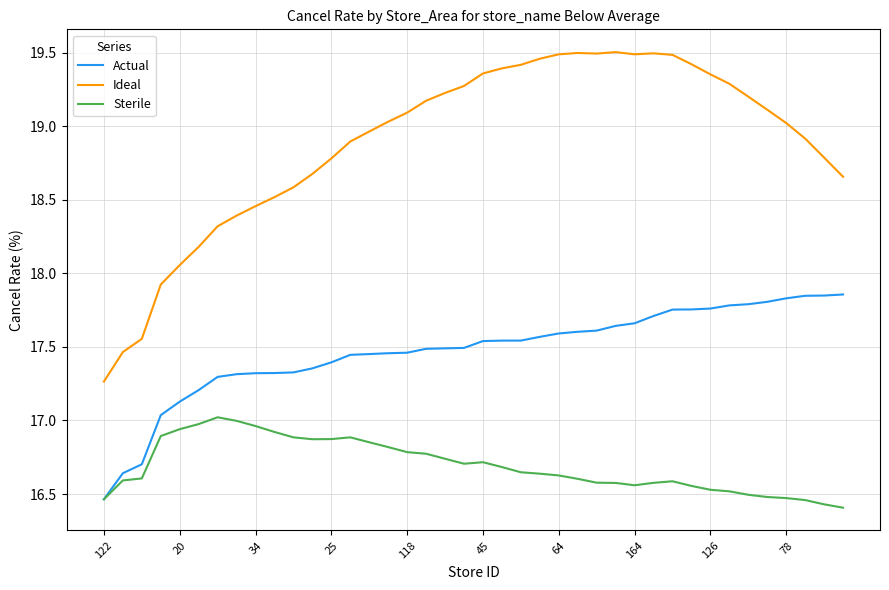

Rank the series by their maximum value, from lowest to highest.

Sterile, Actual, Ideal